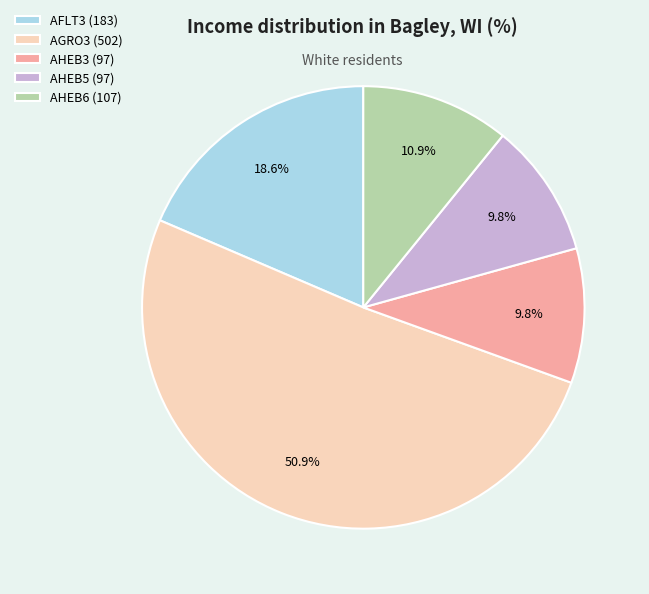

What percentage is the AHEB6 slice, to the nearest percent?

11%